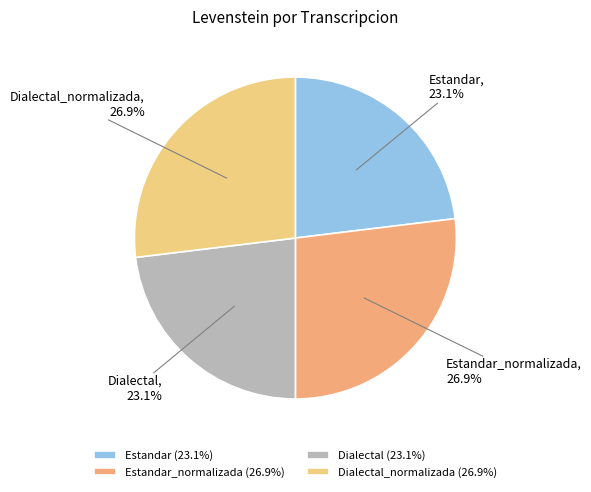

What is the ratio of the value at Dialectal to the value at Dialectal_normalizada?

0.9